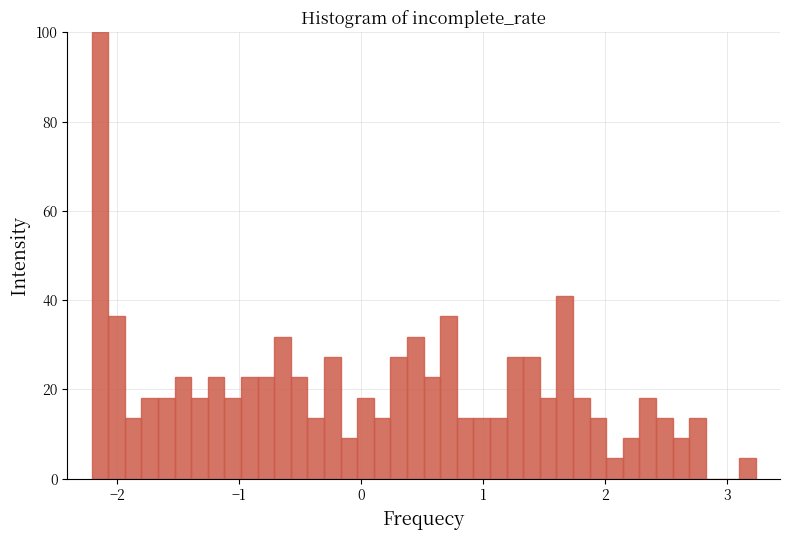

Read against the x-axis, roughly where is the centre of the tallest bar?

-2.1